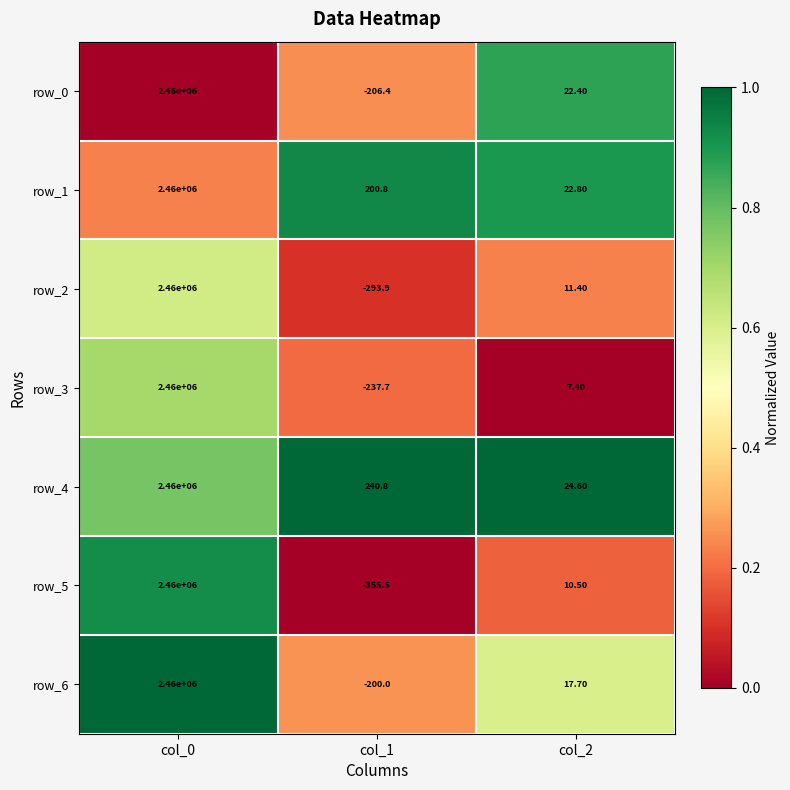

What is the difference between the second highest and minimum values in the row_4 series?

216.2